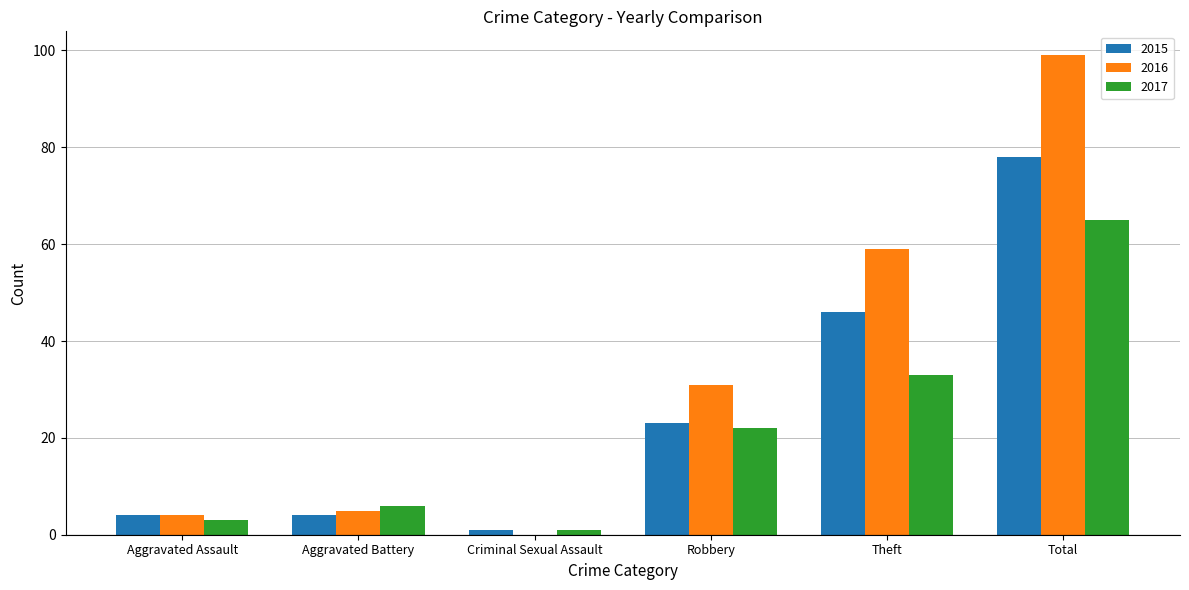

Which series changed the most between Aggravated Battery and Robbery?

2016